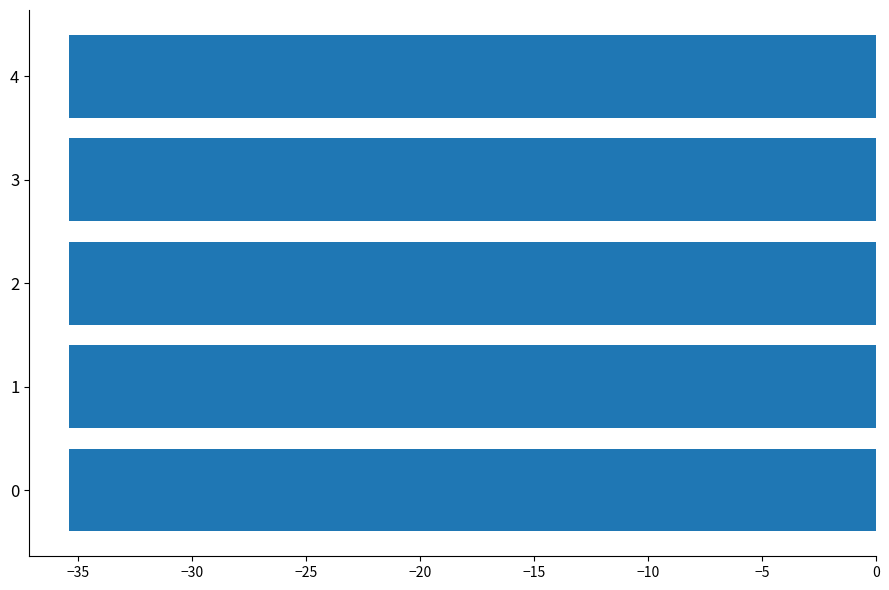

The chart shows a value of -46.8 at 3. True or false?

False